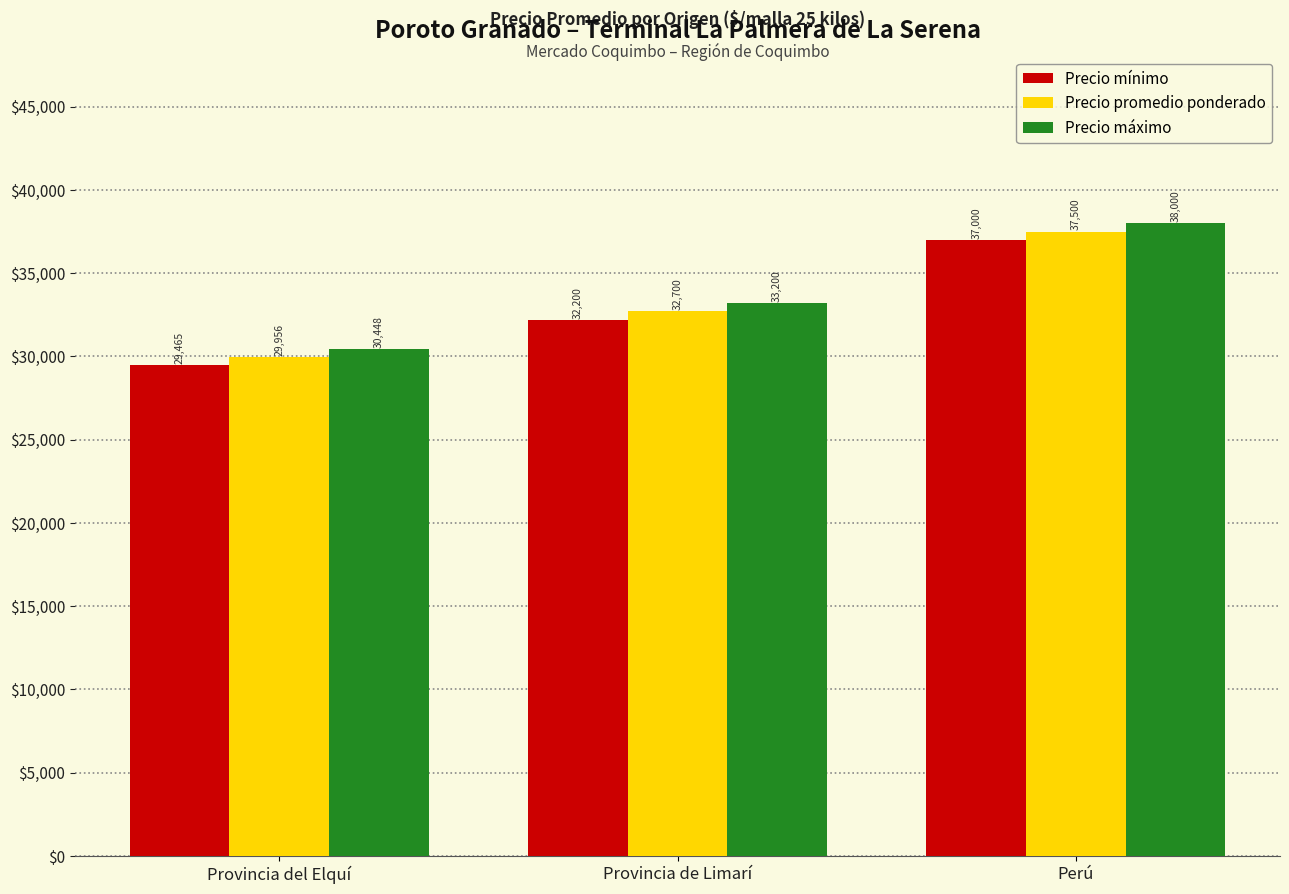

At how many categories does at least one series exceed 31443?

2